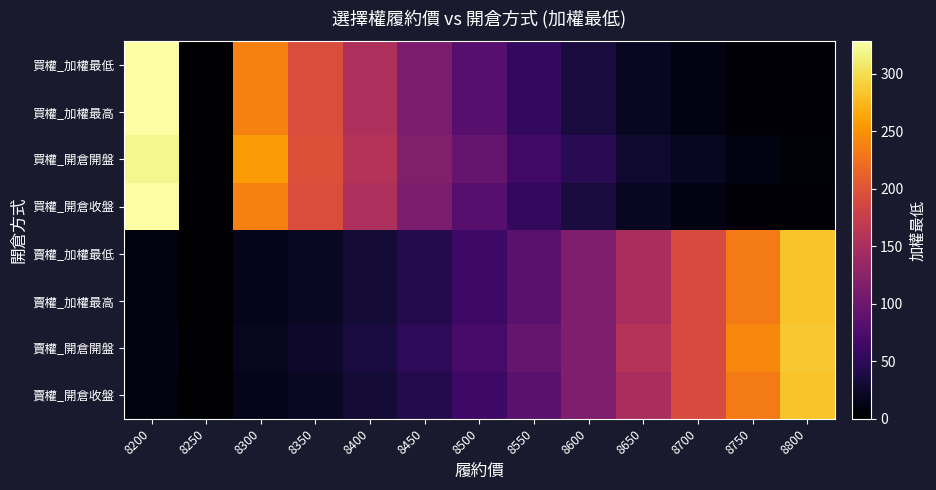

Rank the series at 8300 from lowest to highest value.

賣權_加權最低, 賣權_加權最高, 賣權_開倉收盤, 賣權_開倉開盤, 買權_加權最低, 買權_加權最高, 買權_開倉收盤, 買權_開倉開盤